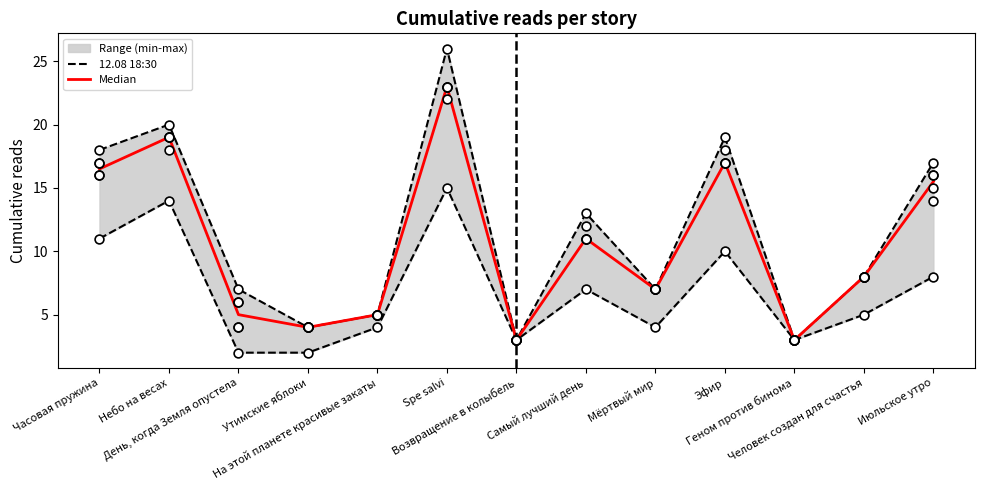

Which series has the widest spread of Y values?

12.08 18:30